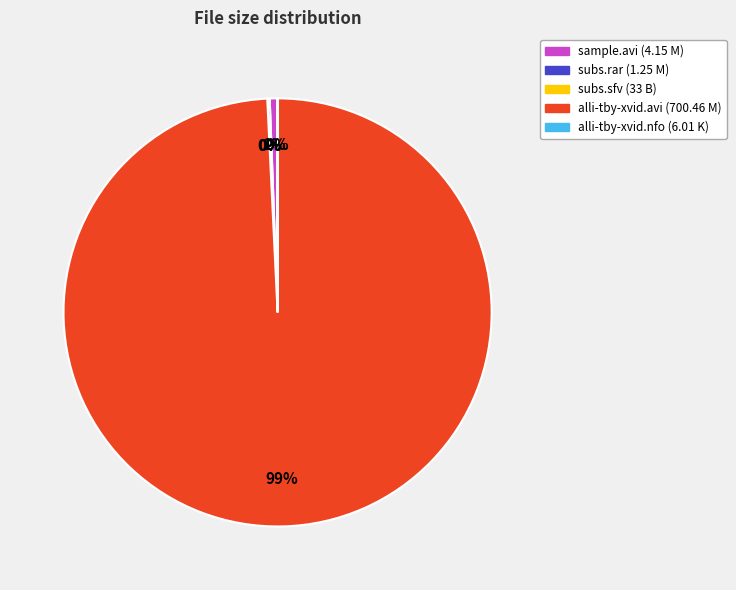

True or false: sample.avi (4.15 M) accounts for 11% of the total.

False